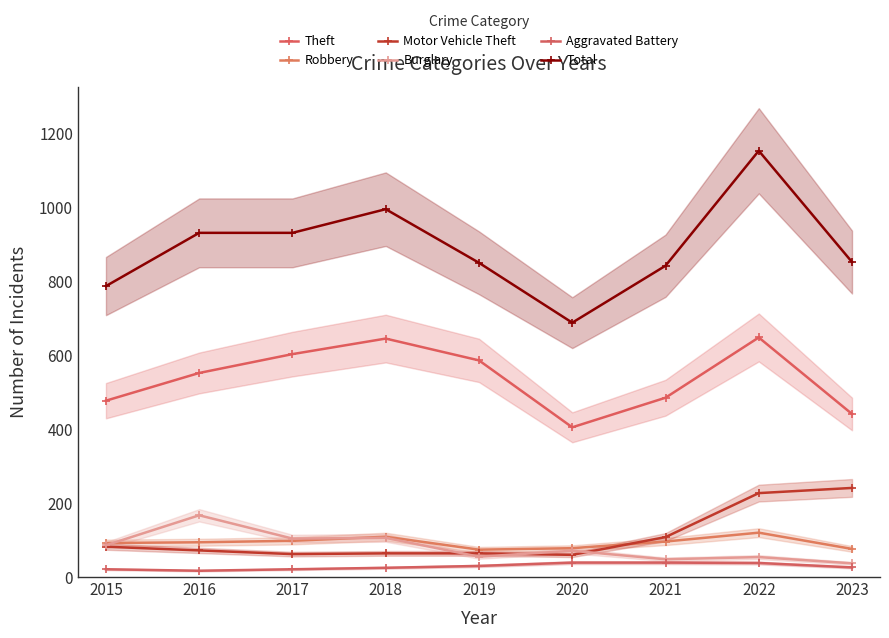

How many lines are shown in the chart?

6